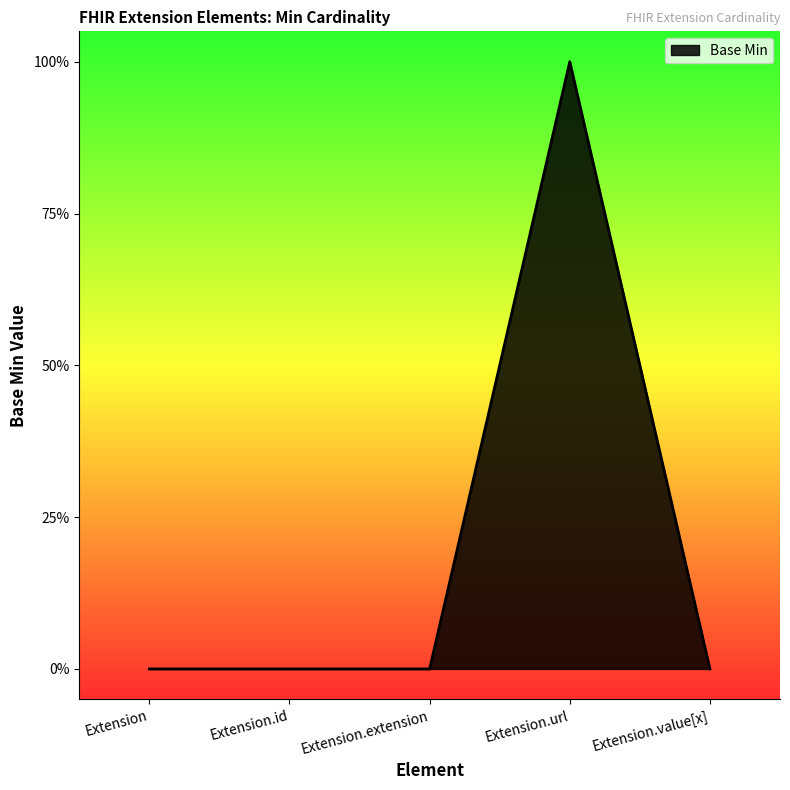

Which has a higher value, Extension or Extension.url?

Extension.url